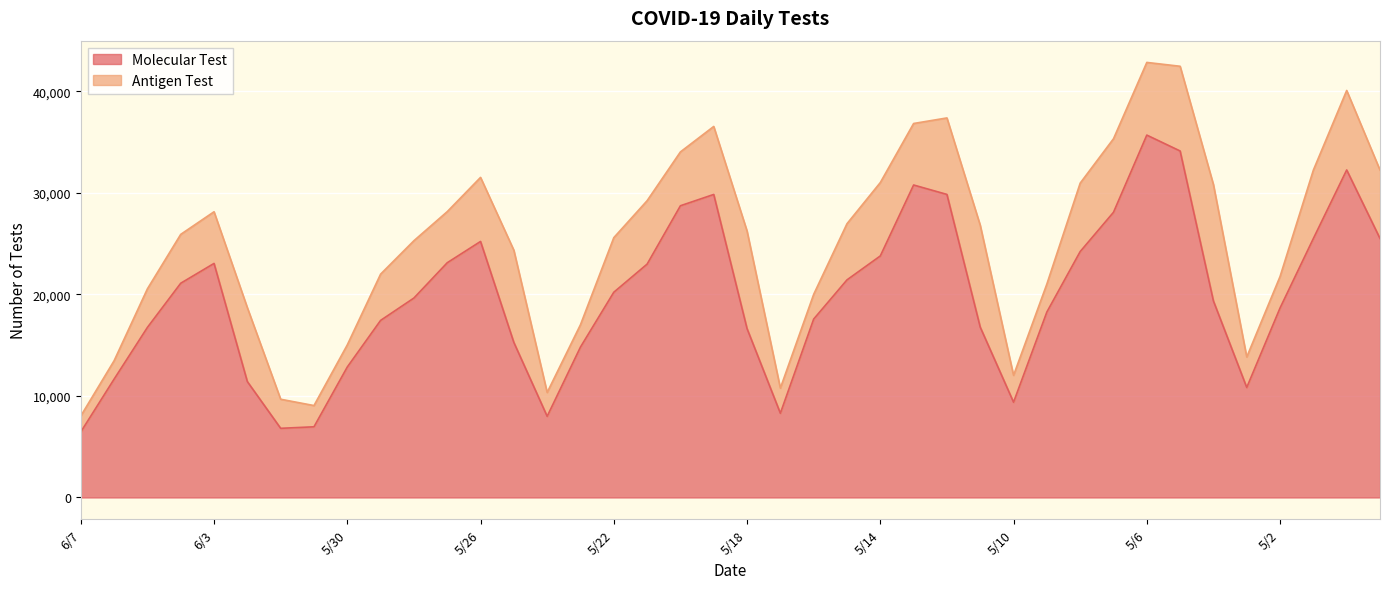

At which label is the value closest to 21073?

6/4